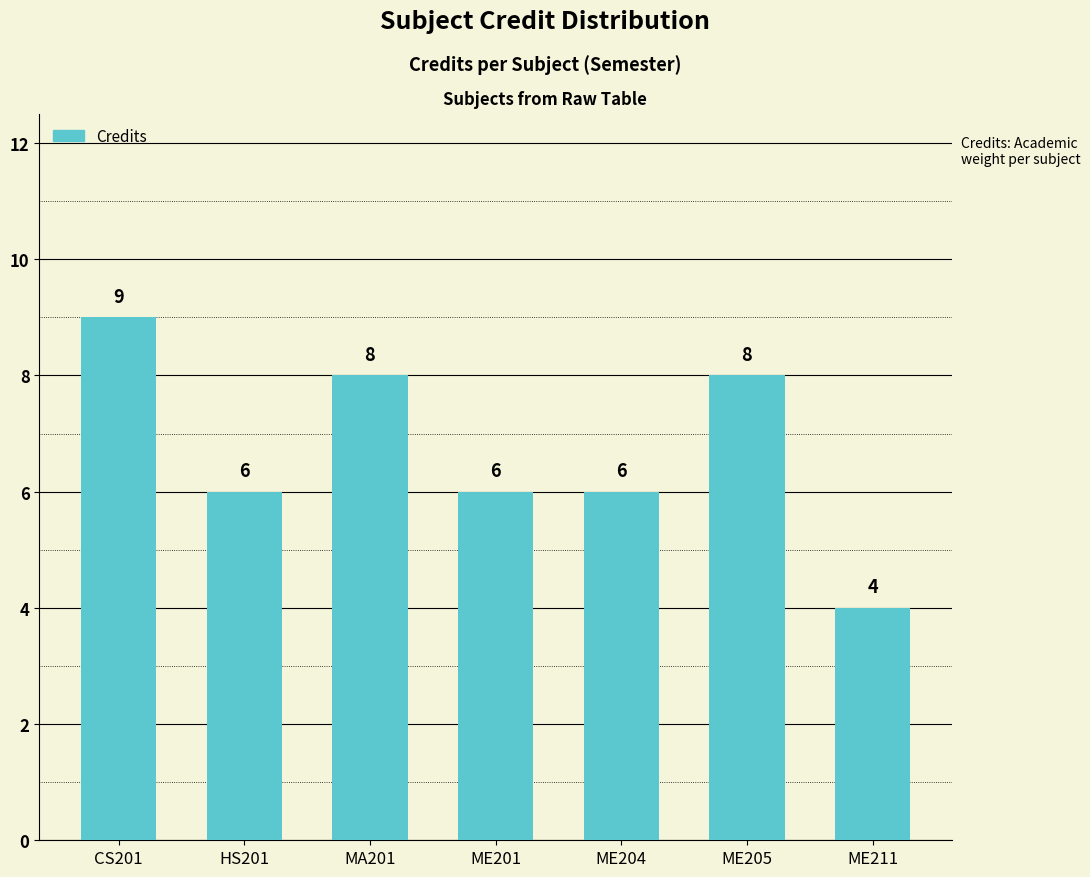

Between ME201 and CS201, which is larger?

CS201